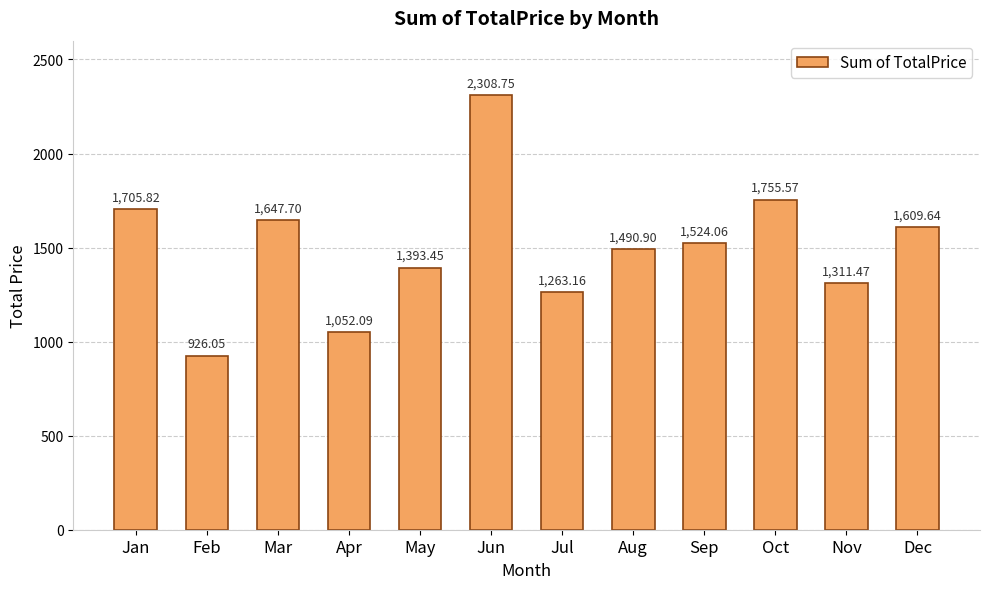

Rank the categories by value from lowest to highest.

Feb, Apr, Jul, Nov, May, Aug, Sep, Dec, Mar, Jan, Oct, Jun